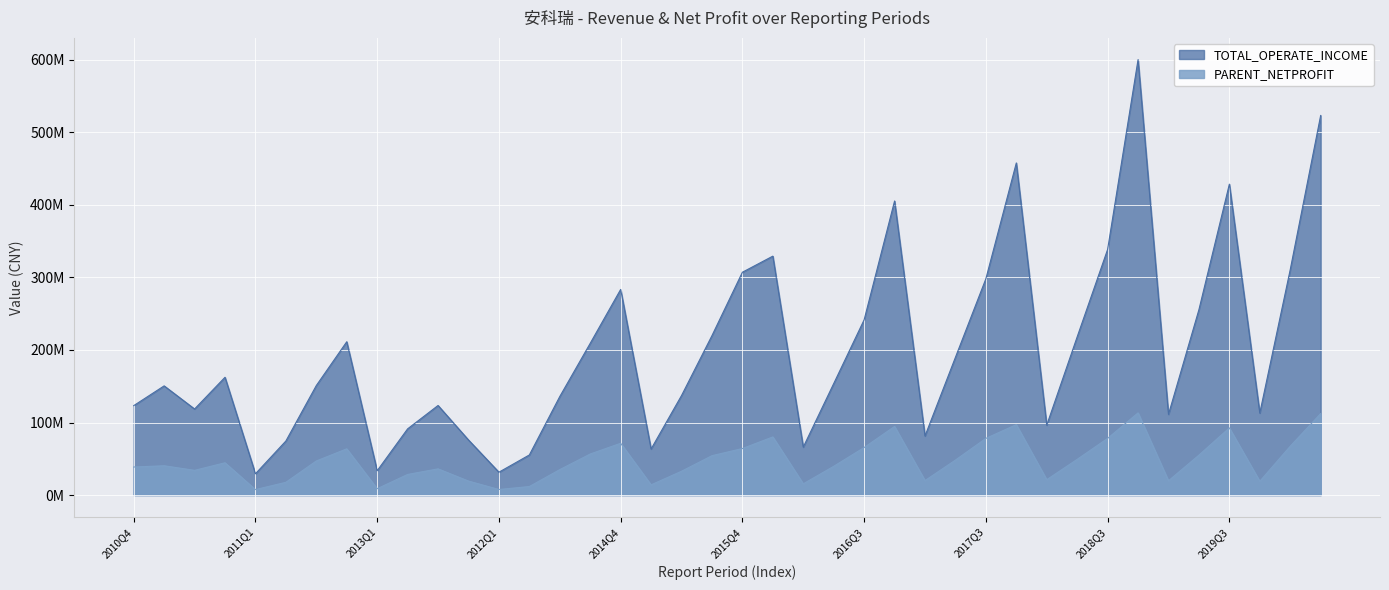

Between 2012Q3 and 2019Q2, which is larger?

2019Q2